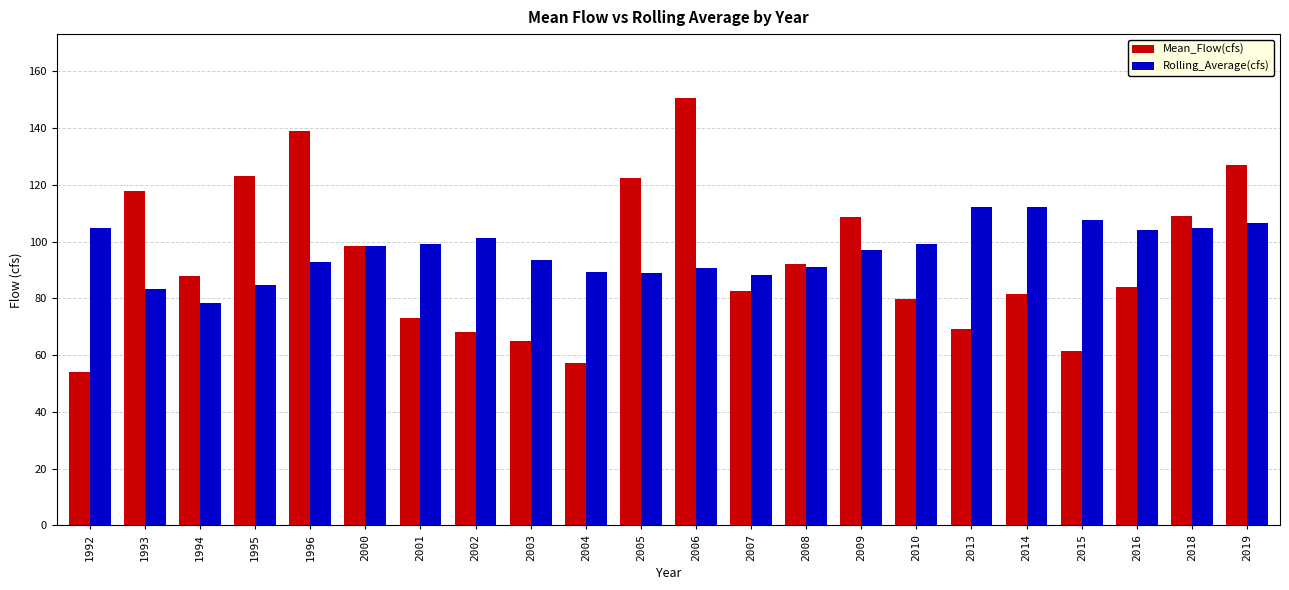

At 2006, list the series in order from smallest to largest.

Rolling_Average(cfs), Mean_Flow(cfs)